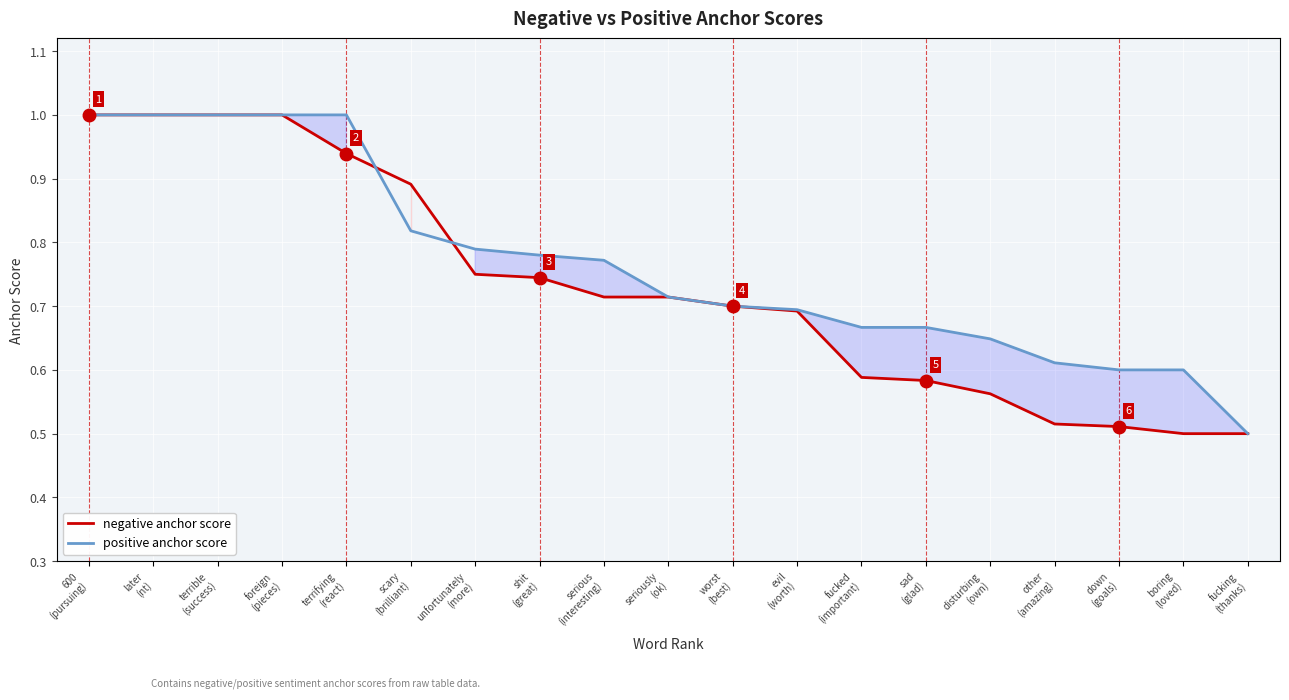

True or false: negative anchor score has more than 0 points higher than both neighbors.

False